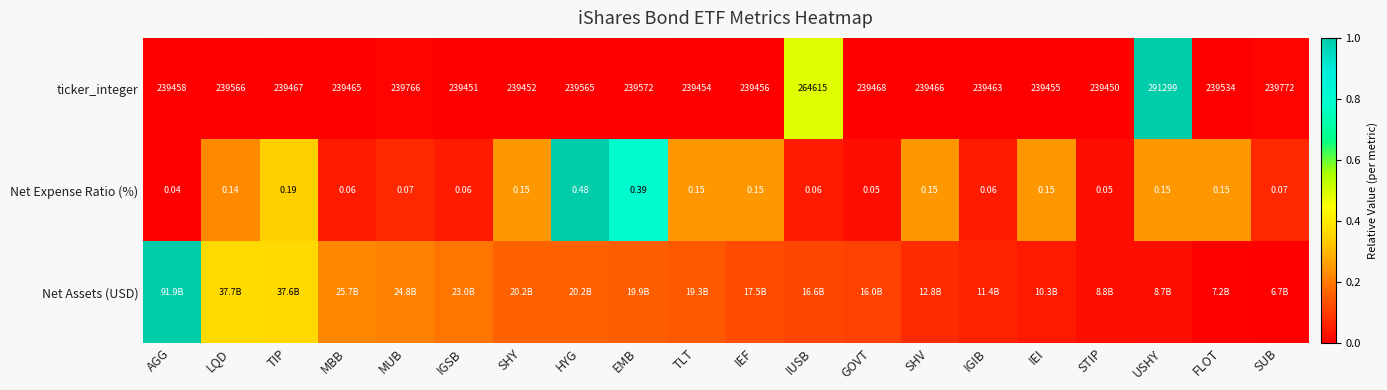

Which label corresponds to the smallest value in the chart?

STIP